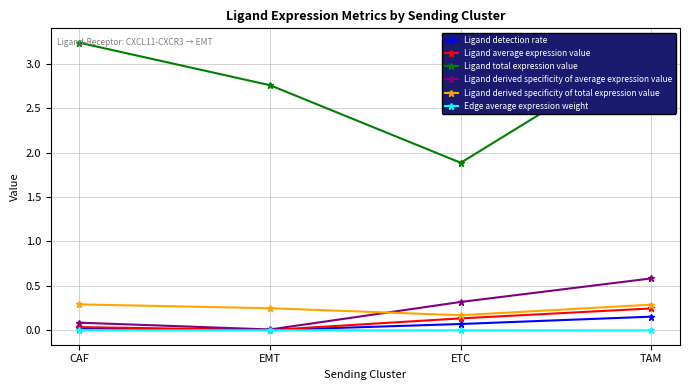

Where is Ligand derived specificity of average expression value nearest to the value 0?

EMT